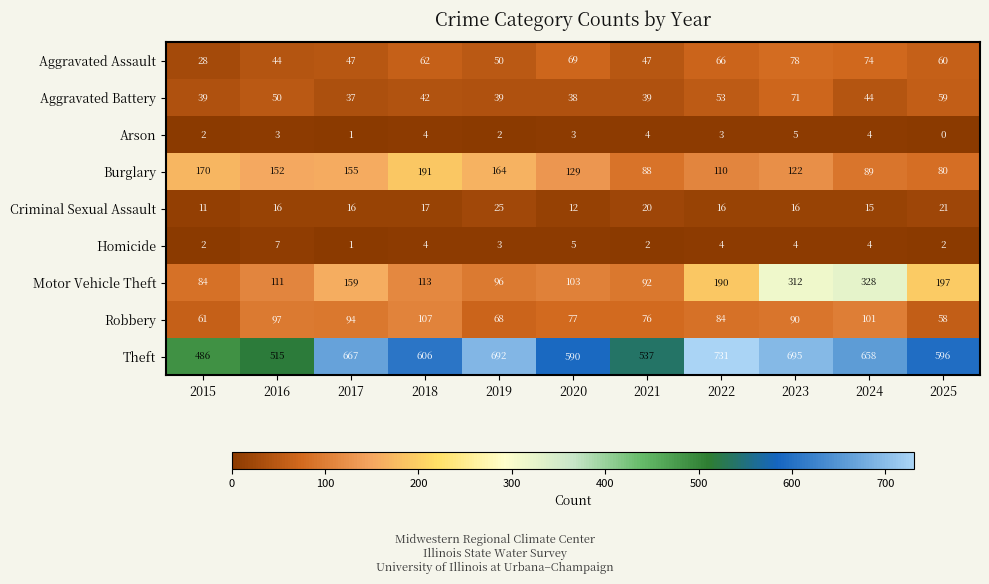

What is the highest value of the Homicide series?

7